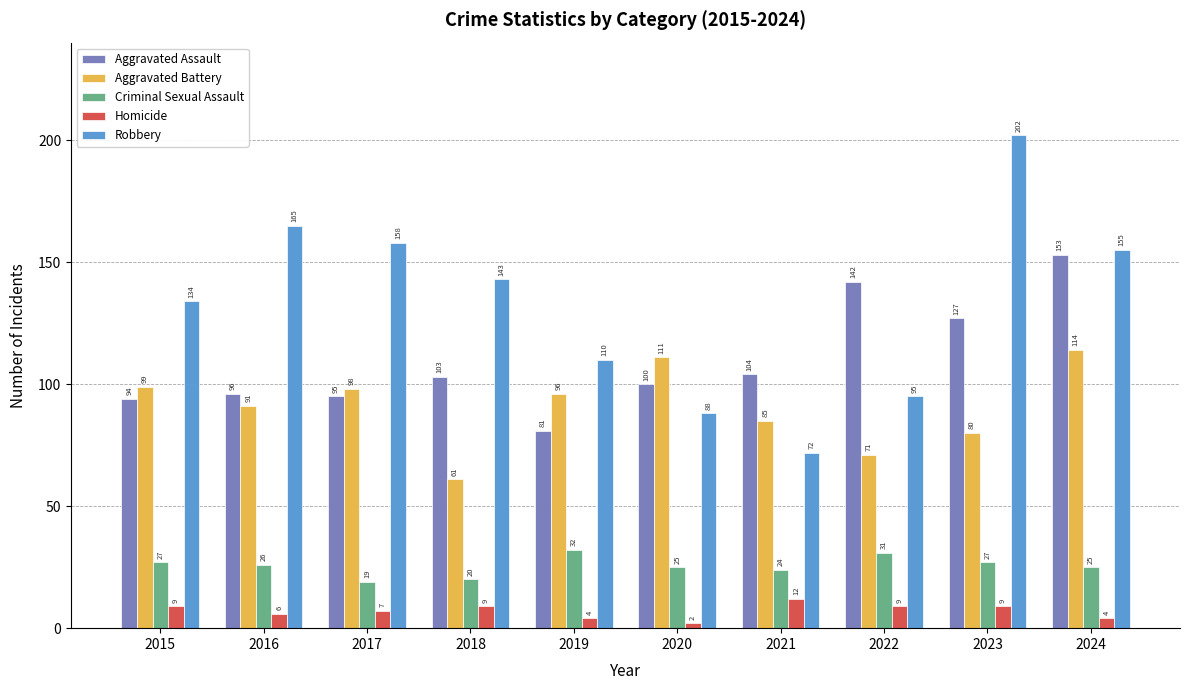

What is the value of the Criminal Sexual Assault bar at the 9th from the left?

27